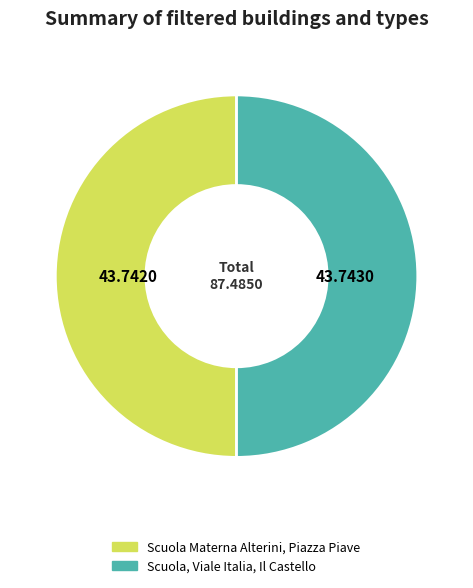

What is the ratio of the value at Scuola Materna Alterini, Piazza Piave to the value at Scuola, Viale Italia, Il Castello?

1.0